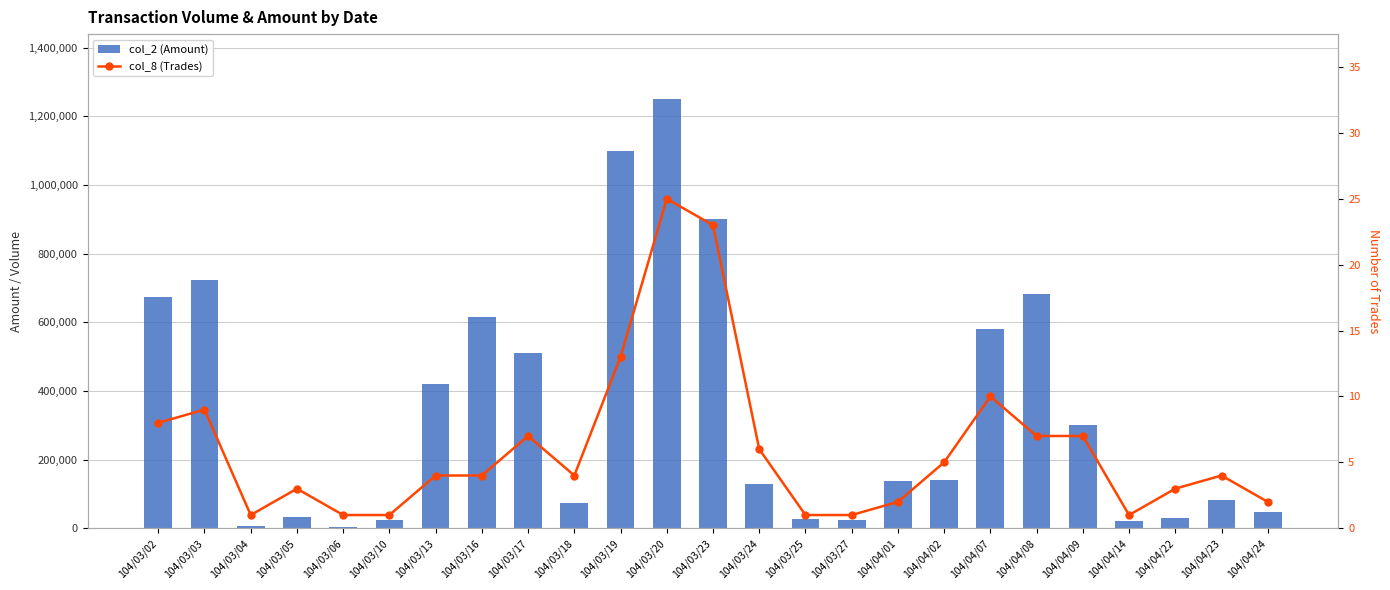

Where does the col_8 (Trades) series first go above 4?

104/03/02